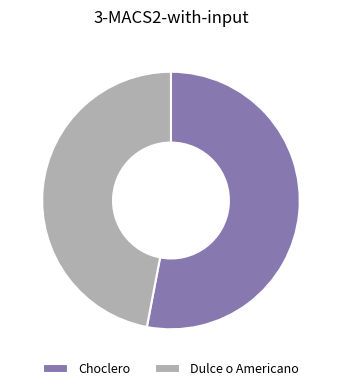

What is the ratio of the value at Dulce o Americano to the value at Choclero?

0.9